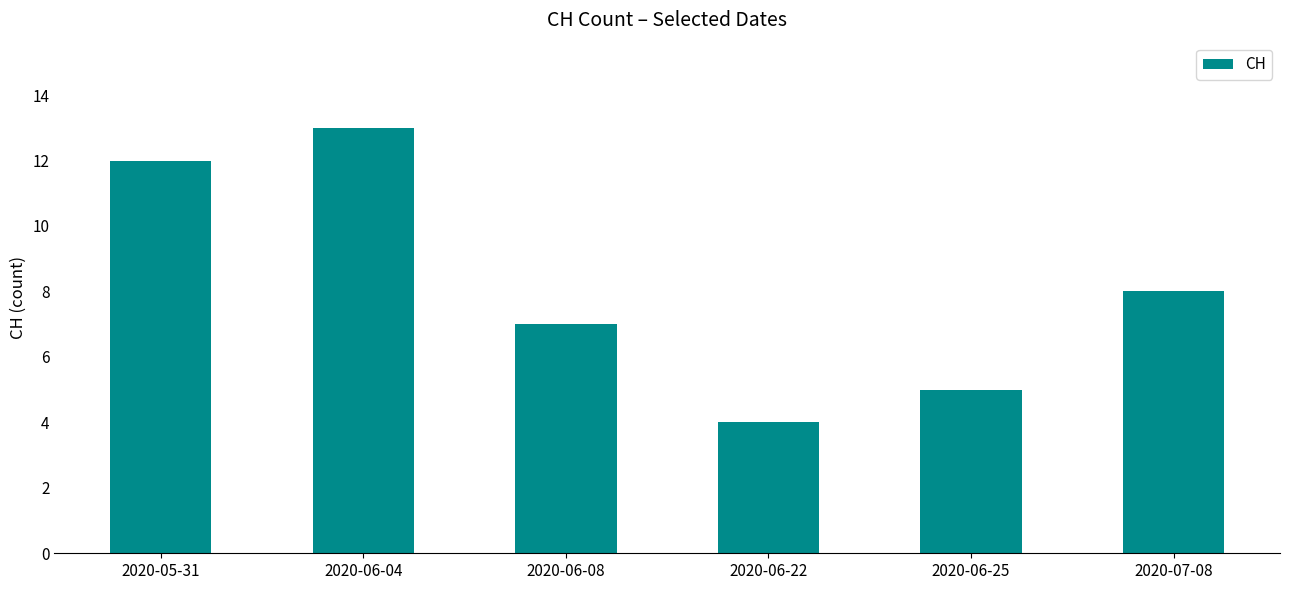

The chart shows a value of 1 at 2020-06-25. True or false?

False